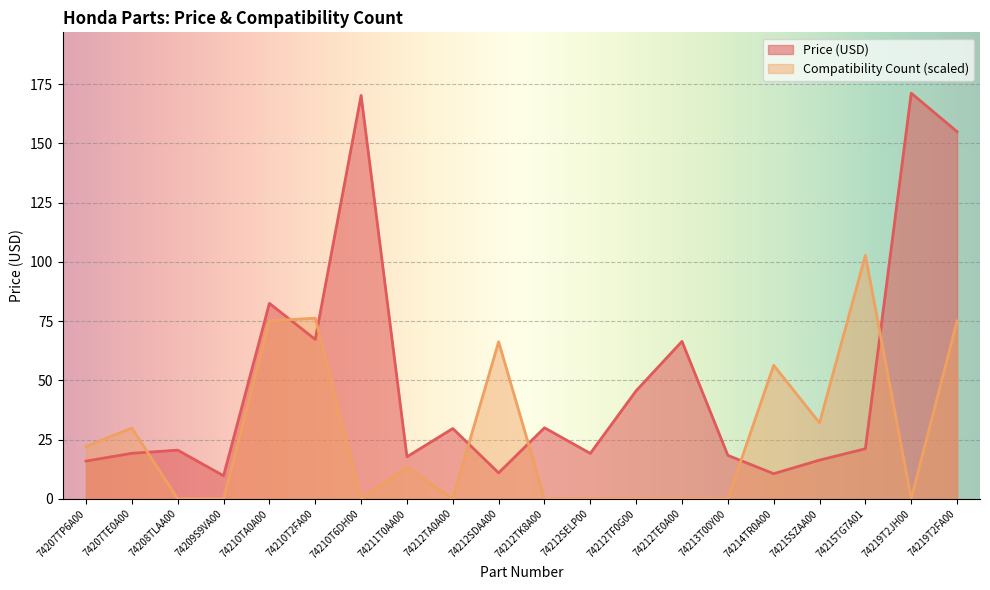

How many data points in Price are less than 21?

10